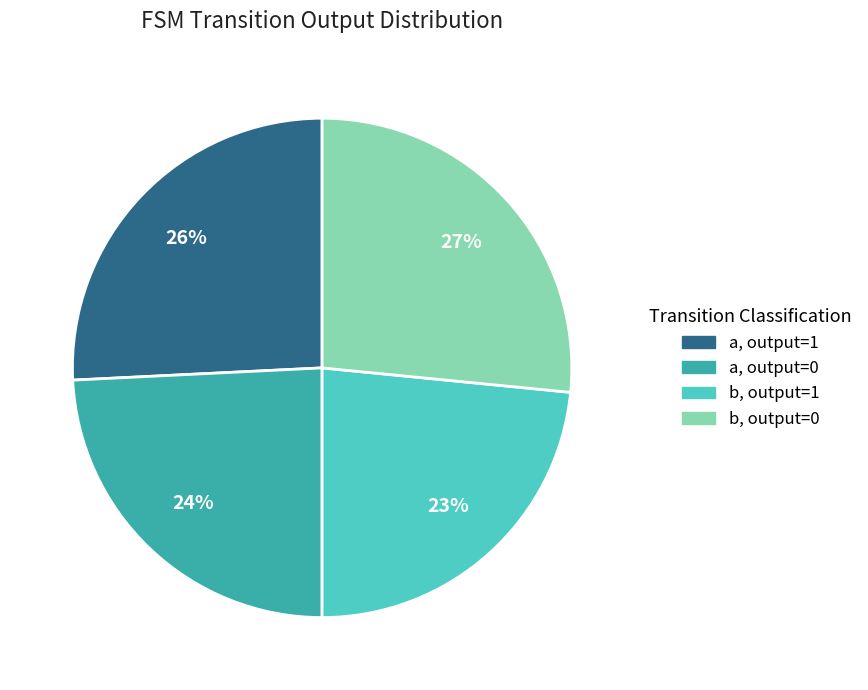

To the nearest percent, what is the average slice percentage?

25%